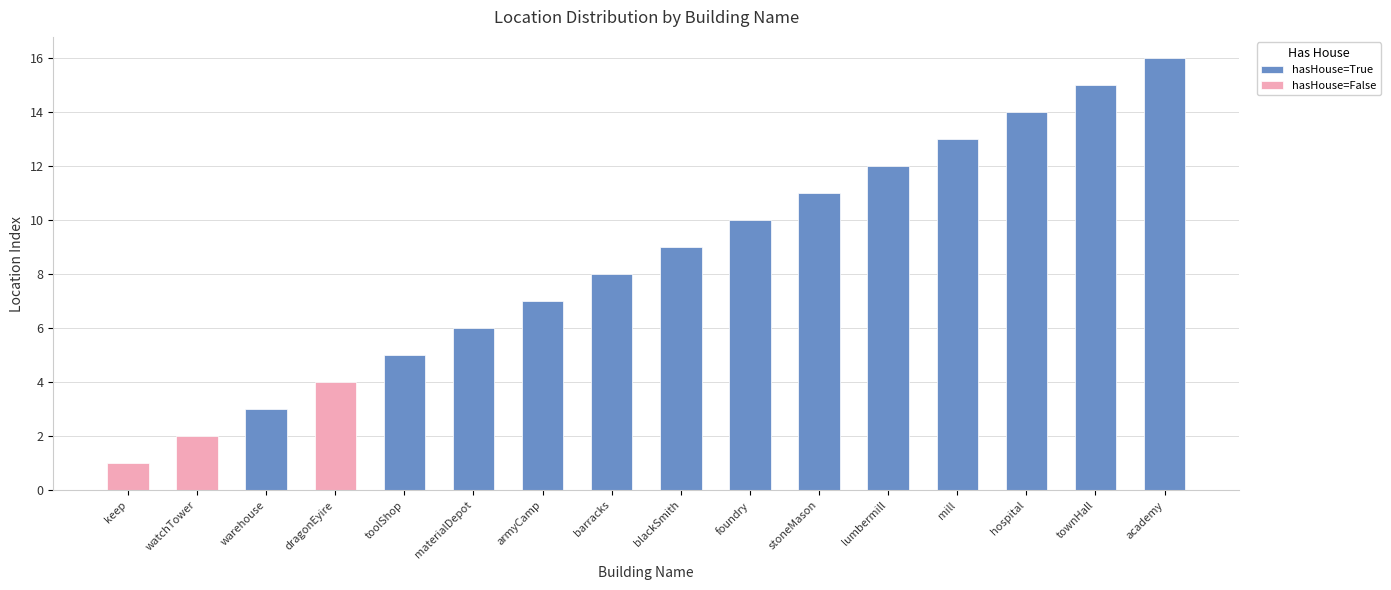

What is the greatest value displayed?

16